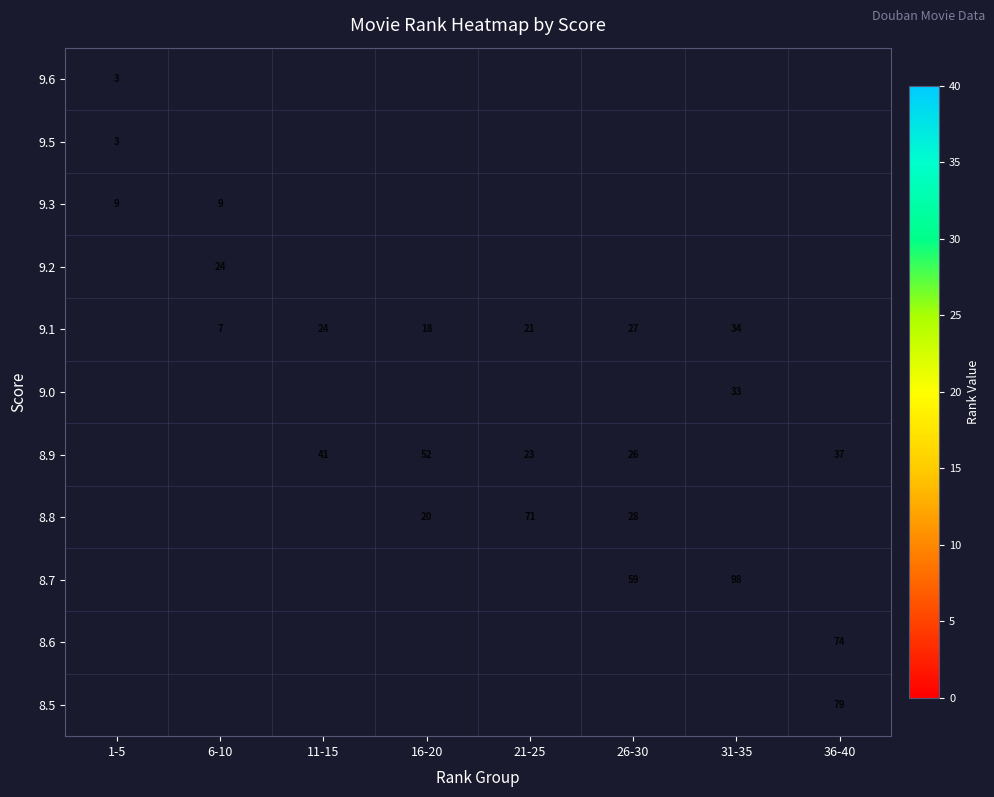

The value of 9.1 at 16-20 is 18. True or false?

True